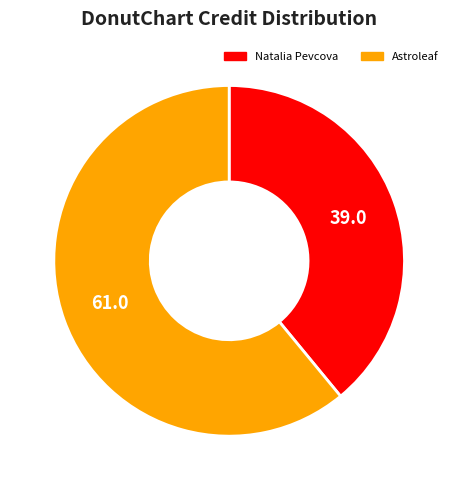

What is the ratio of the value at Astroleaf to the value at Natalia Pevcova?

1.6